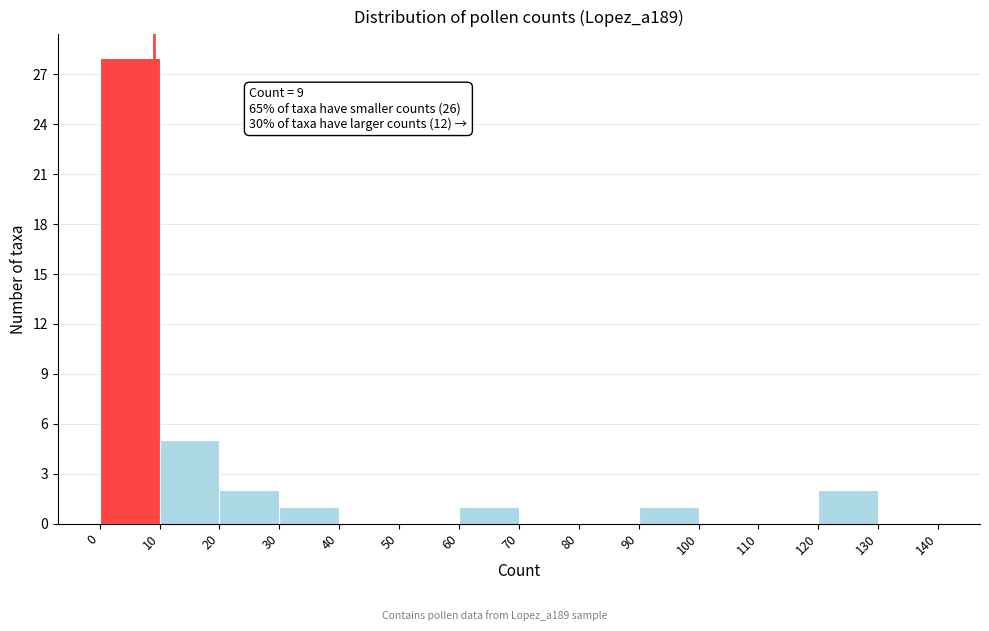

Which range on the x-axis has the tallest bar?

0 to 10